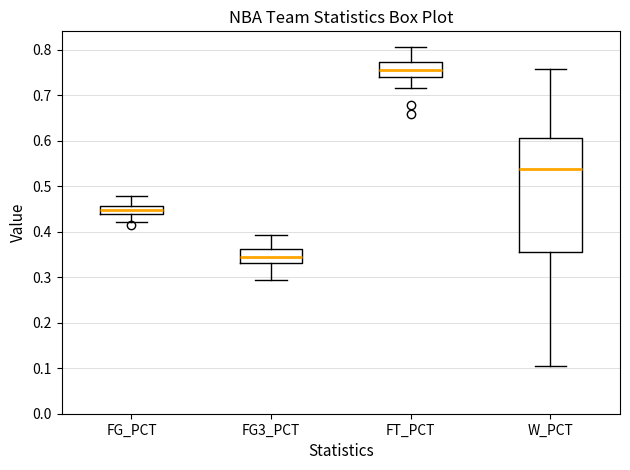

Where is the lower edge of the box for FG3_PCT on the y-axis? The values are not printed on the chart, so give them approximately, as read against the axis.

0.33